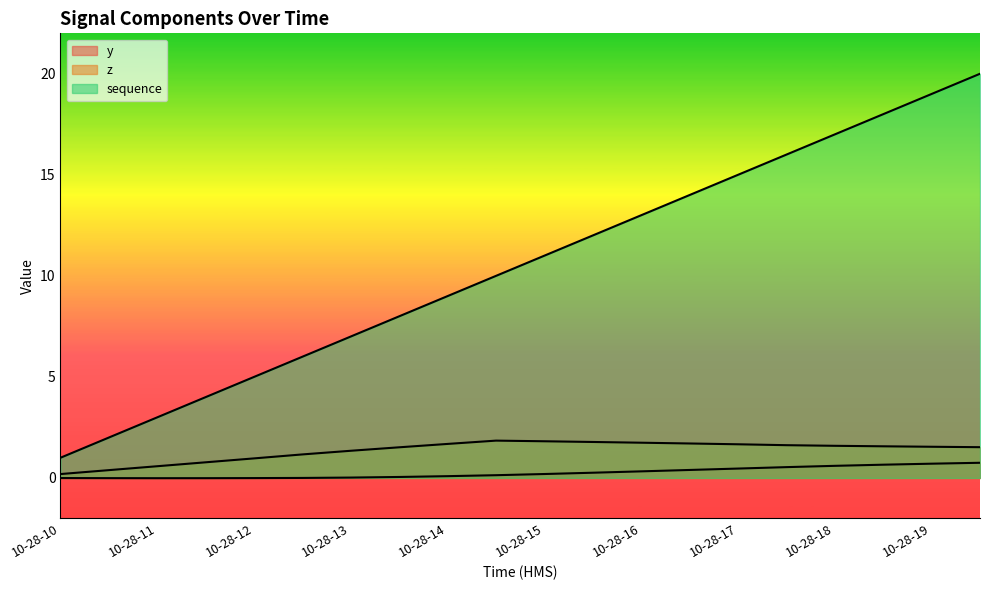

What is the approximate value of y at 10-28-19?

0.7